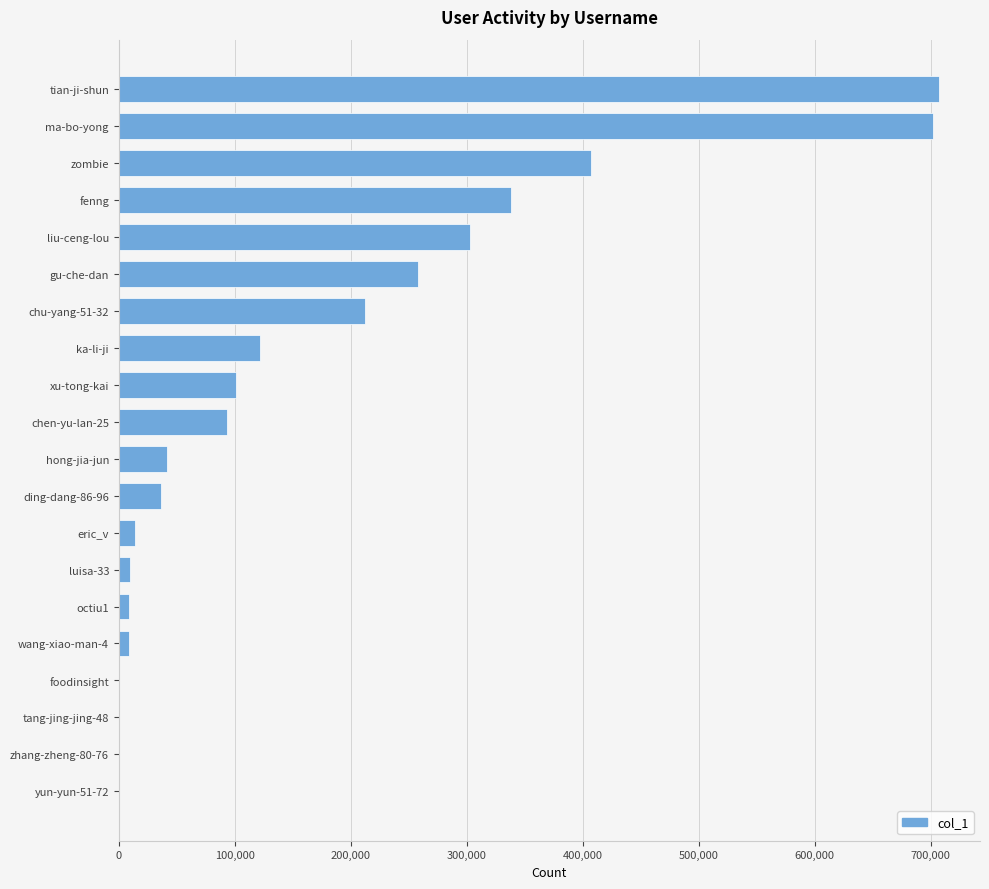

What is the sum of all values?

3364383